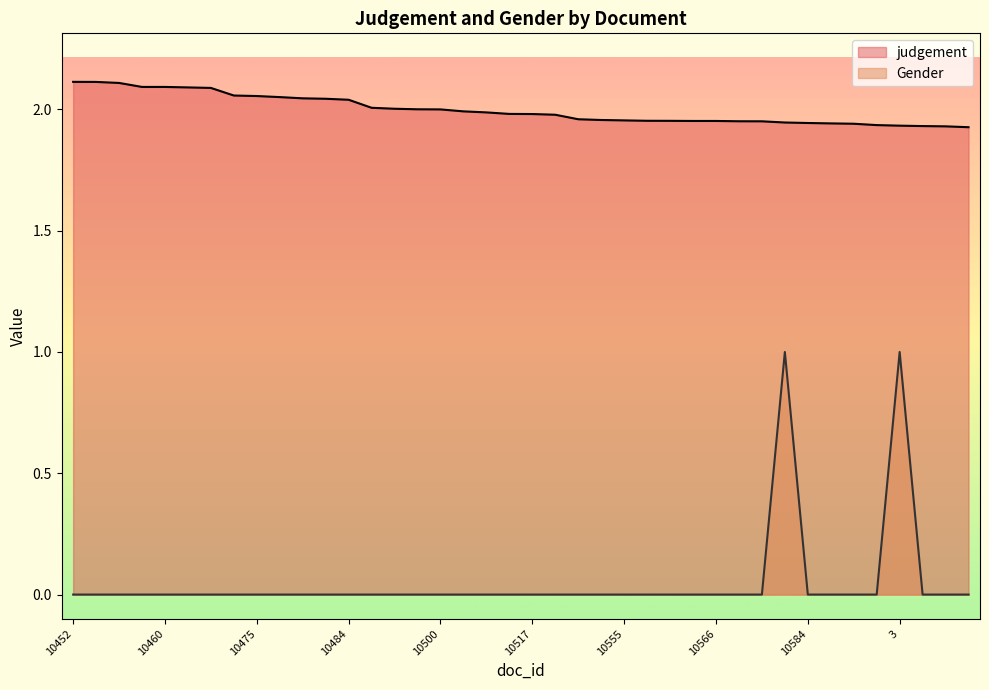

Which series has the largest total across all categories?

judgement